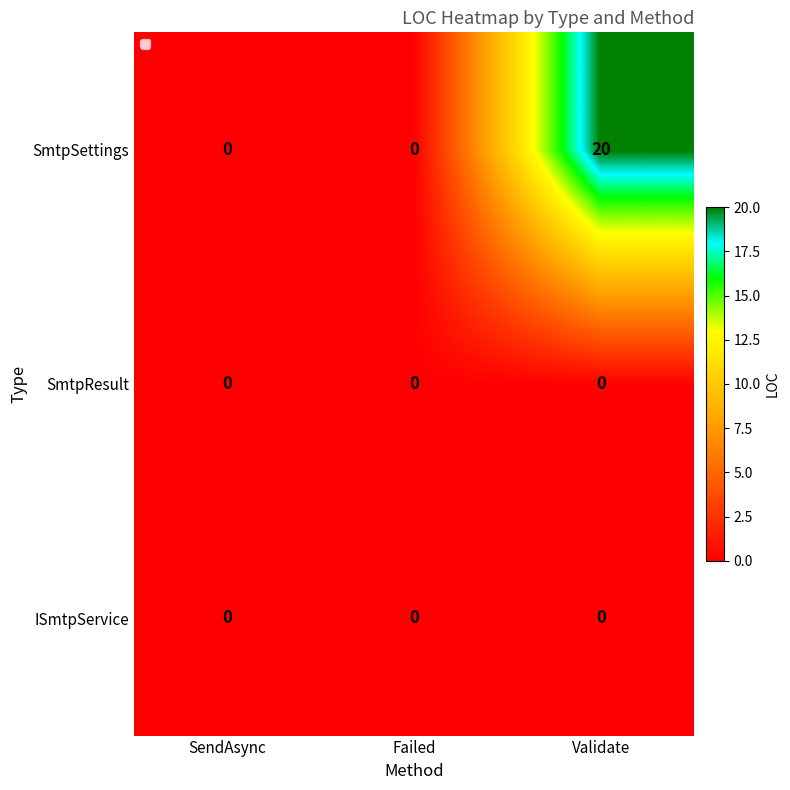

What is the sum of the SmtpSettings values at Failed and Validate?

20